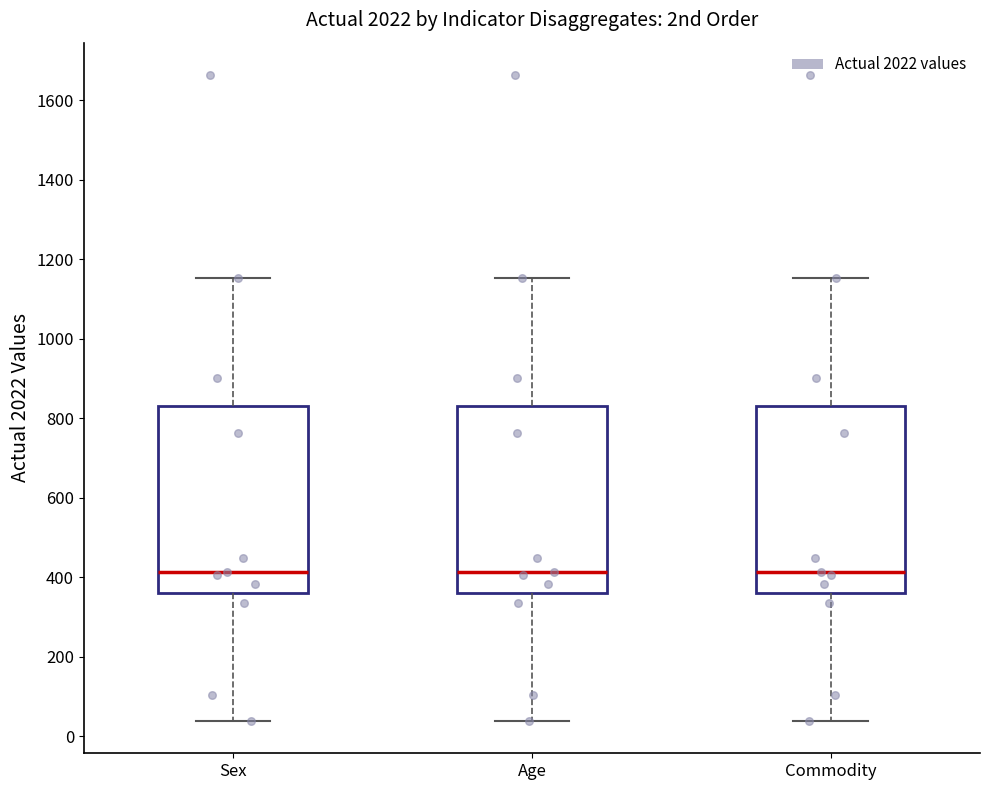

Reading left to right, transcribe this box plot: for each box, give where its median line is, the range the box spans, and where its two whiskers end, as read against the y-axis. The values are not printed on the chart, so give them approximately, as read against the axis.

Sex: median 420, box 360 to 840, whiskers 40 to 1160
Age: median 420, box 360 to 840, whiskers 40 to 1160
Commodity: median 420, box 360 to 840, whiskers 40 to 1160